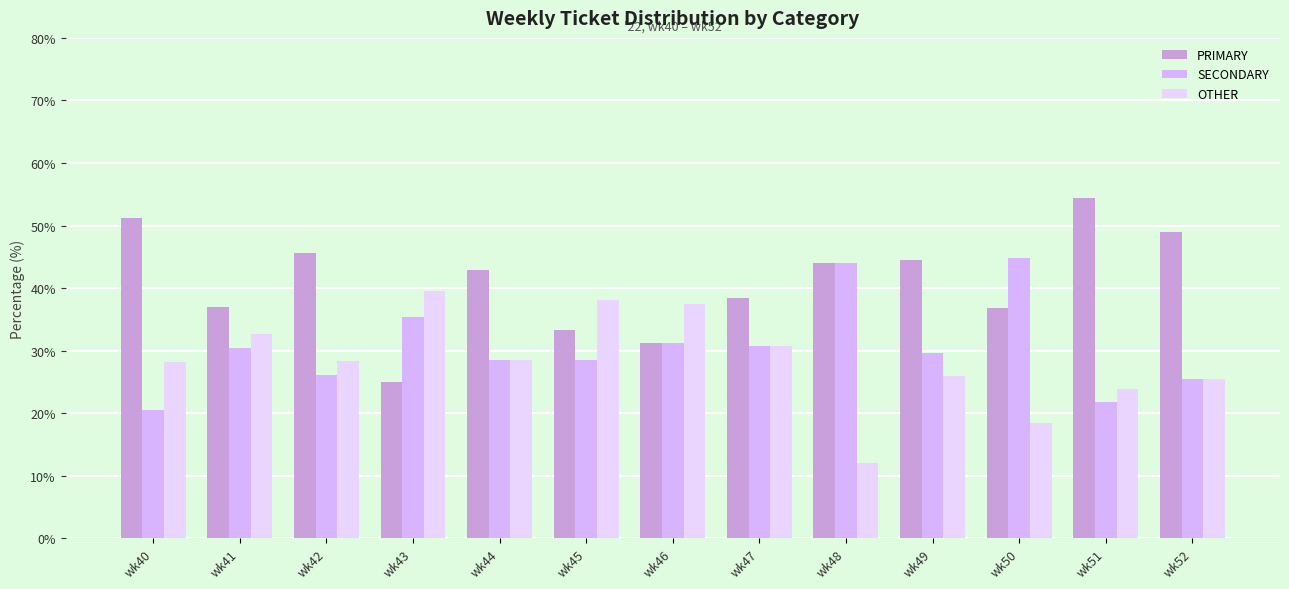

Is it true that OTHER equals 6.6 at wk48?

False